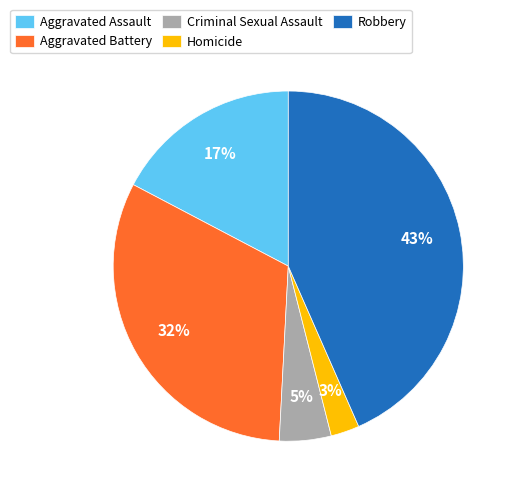

The Criminal Sexual Assault slice represents 5% of the pie. True or false?

True